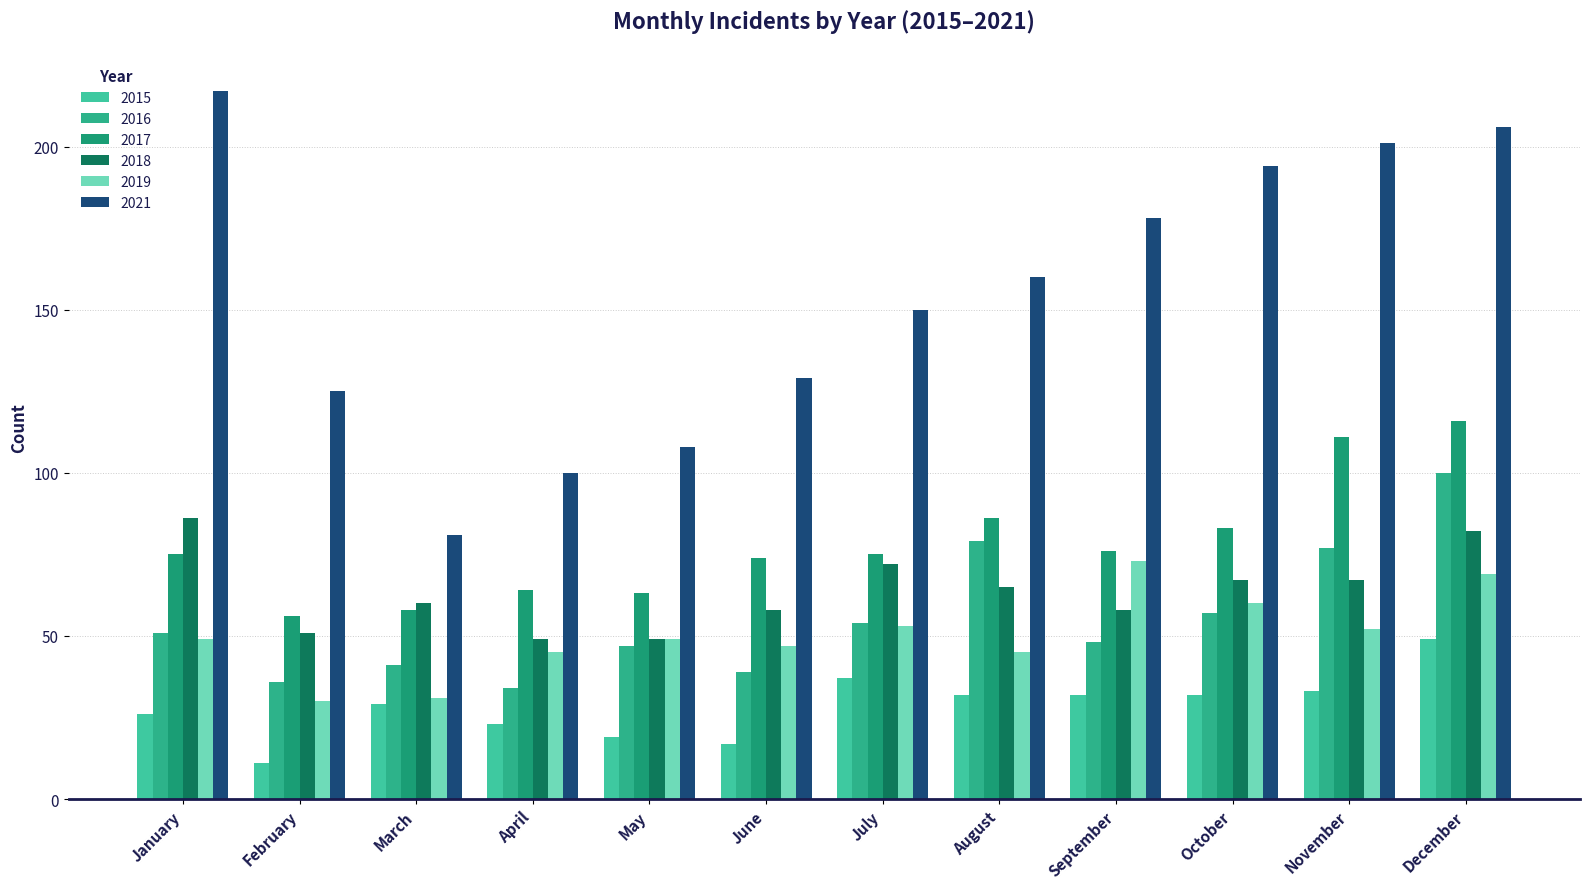

Reading right to left, what are all the values shown in this chart?

2015: December=49	November=33	October=32	September=32	August=32	July=37	June=17	May=19	April=23	March=29	February=11	January=26
2016: December=100	November=77	October=57	September=48	August=79	July=54	June=39	May=47	April=34	March=41	February=36	January=51
2017: December=116	November=111	October=83	September=76	August=86	July=75	June=74	May=63	April=64	March=58	February=56	January=75
2018: December=82	November=67	October=67	September=58	August=65	July=72	June=58	May=49	April=49	March=60	February=51	January=86
2019: December=69	November=52	October=60	September=73	August=45	July=53	June=47	May=49	April=45	March=31	February=30	January=49
2021: December=206	November=201	October=194	September=178	August=160	July=150	June=129	May=108	April=100	March=81	February=125	January=217